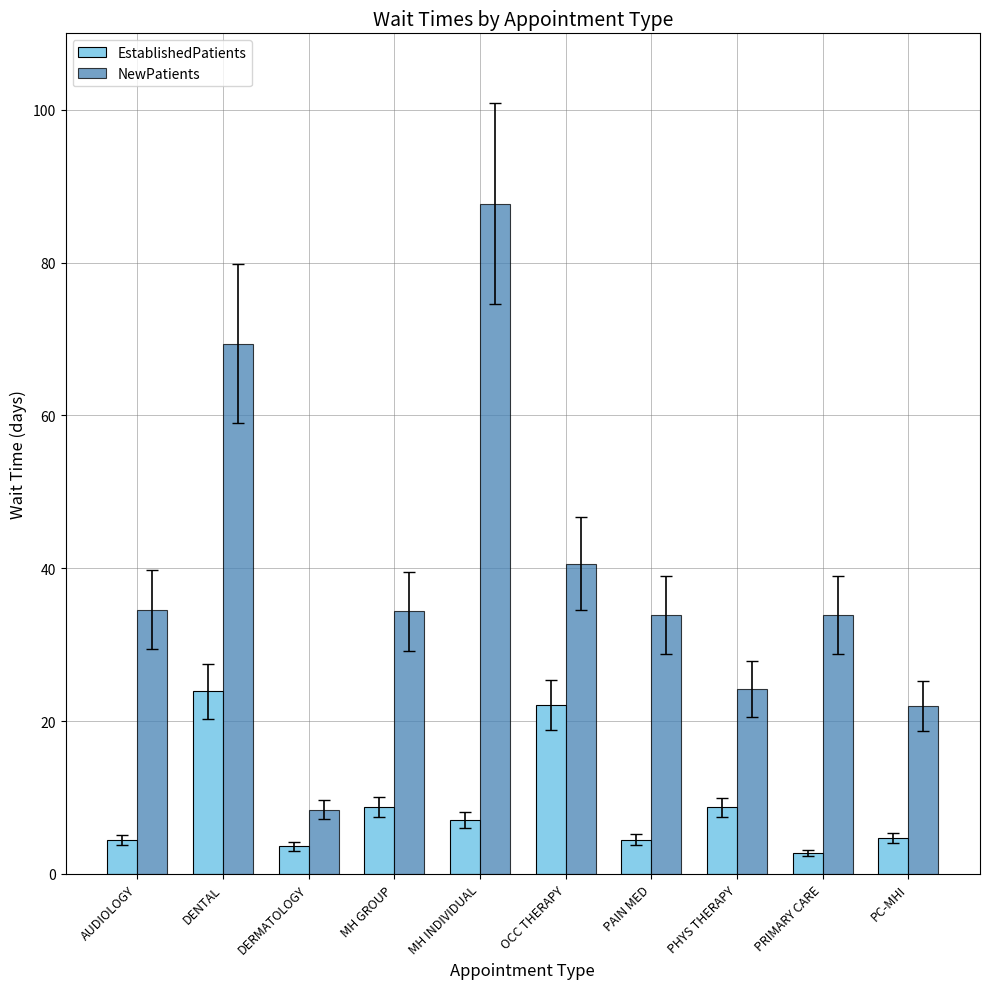

At which label does NewPatients first exceed 34?

AUDIOLOGY